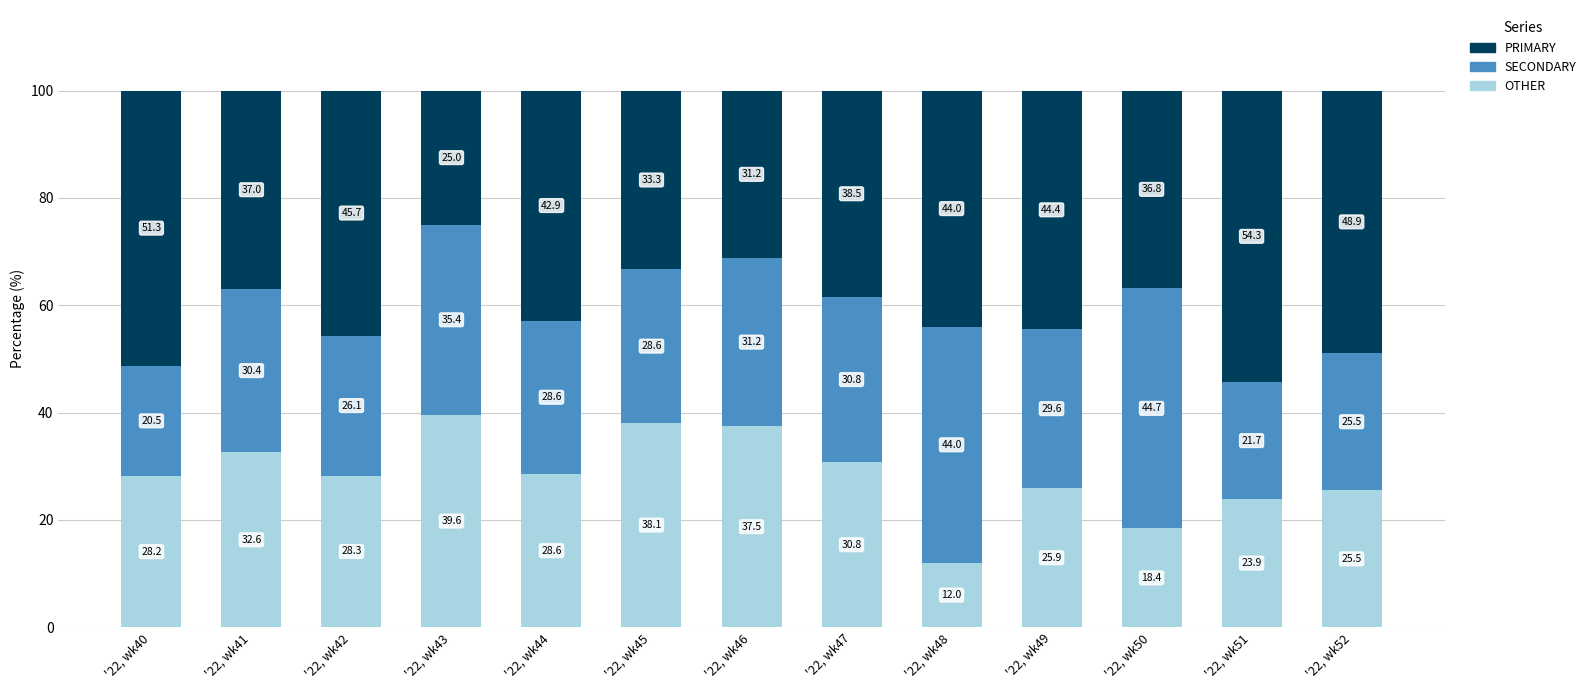

True or false: OTHER has a value of 43.8 at '22, wk52.

False